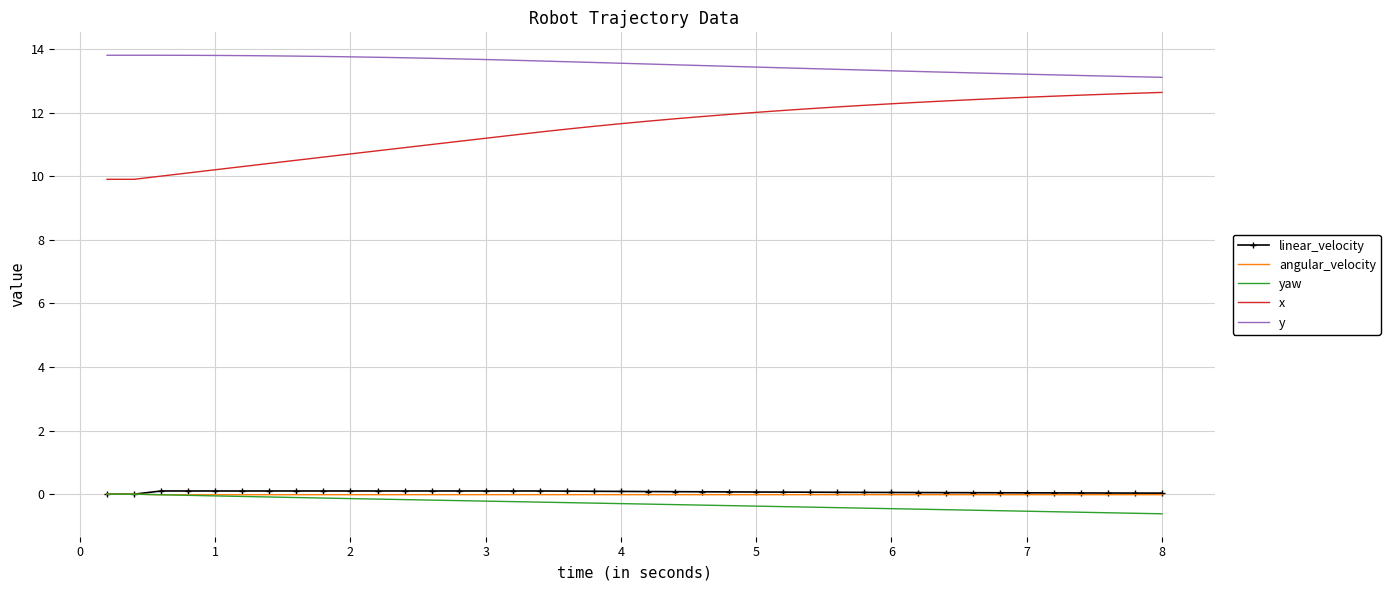

Which series has the largest total across all categories?

y